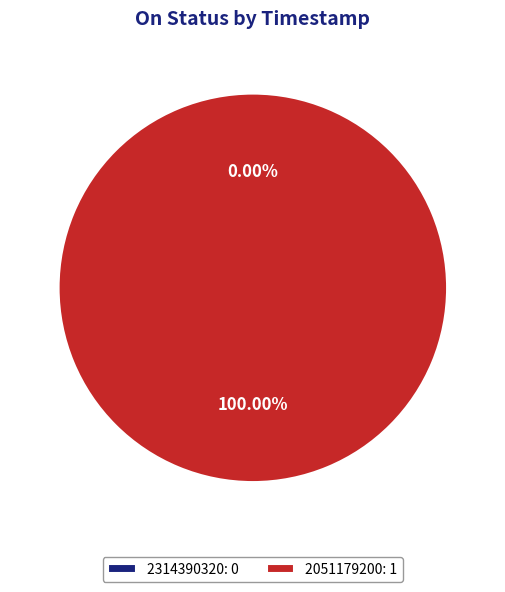

How many slices are in this pie chart?

2